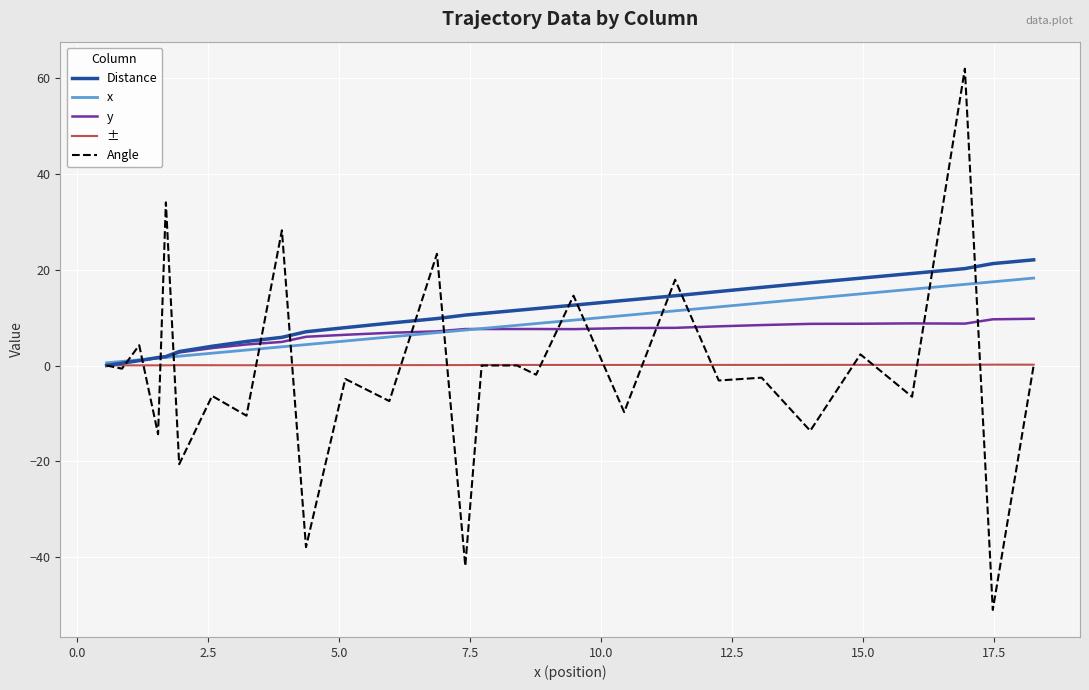

What is the smallest value displayed?

-51.0